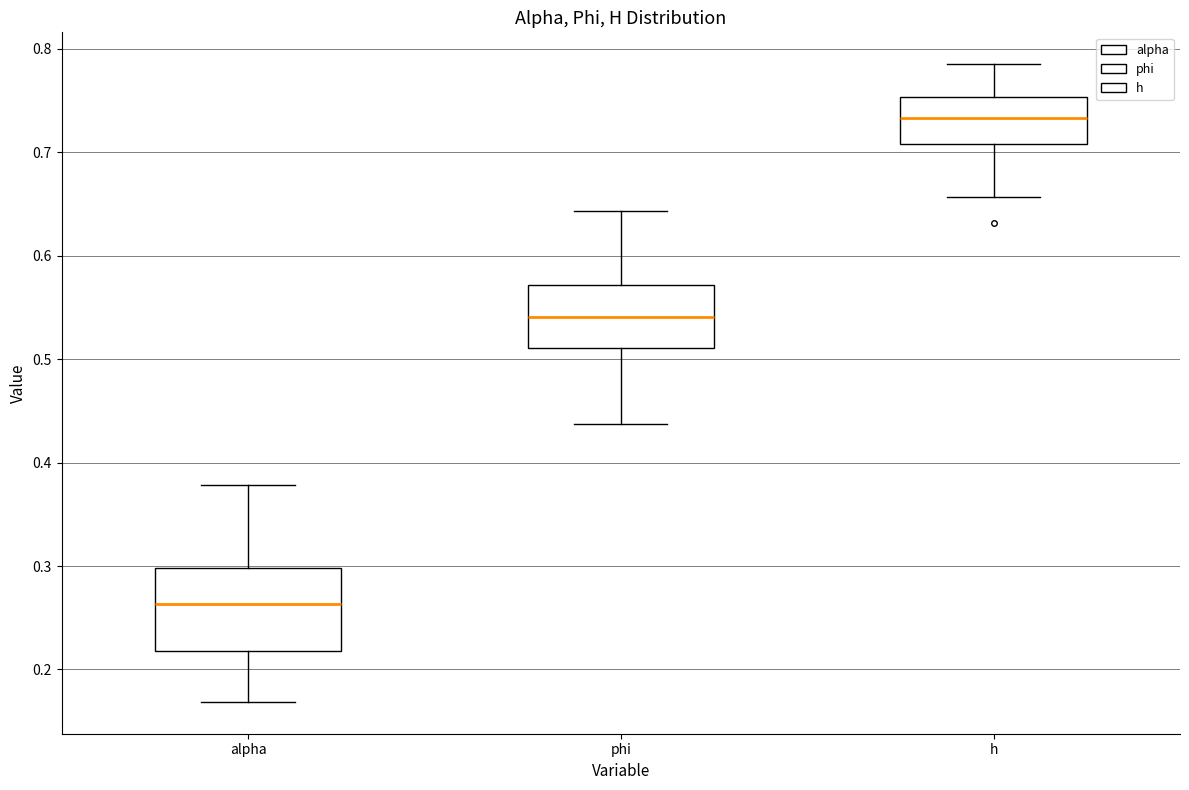

Where does the median line of the box for alpha sit on the y-axis? The values are not printed on the chart, so give them approximately, as read against the axis.

0.26